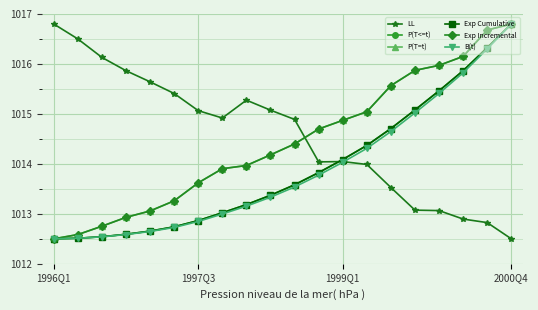

What is the value of the Exp Incremental point at the 11th from the left?

1014.4